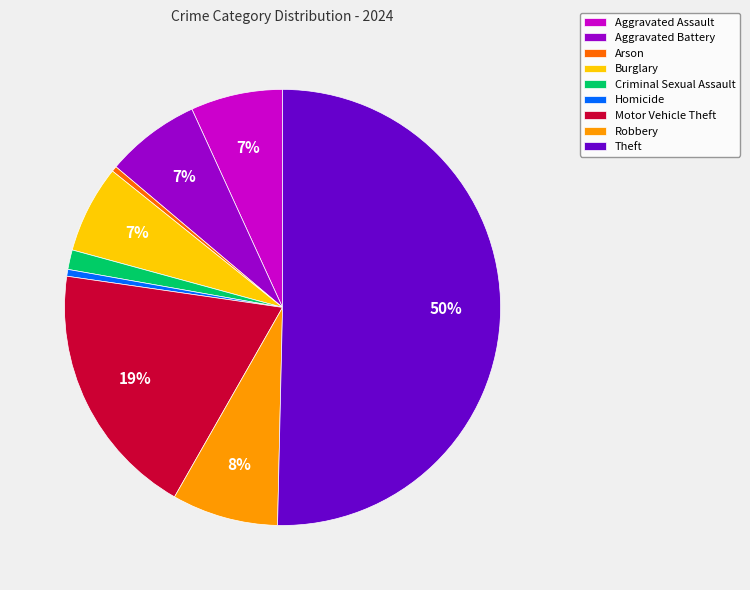

Between Burglary and Arson, which is larger?

Burglary